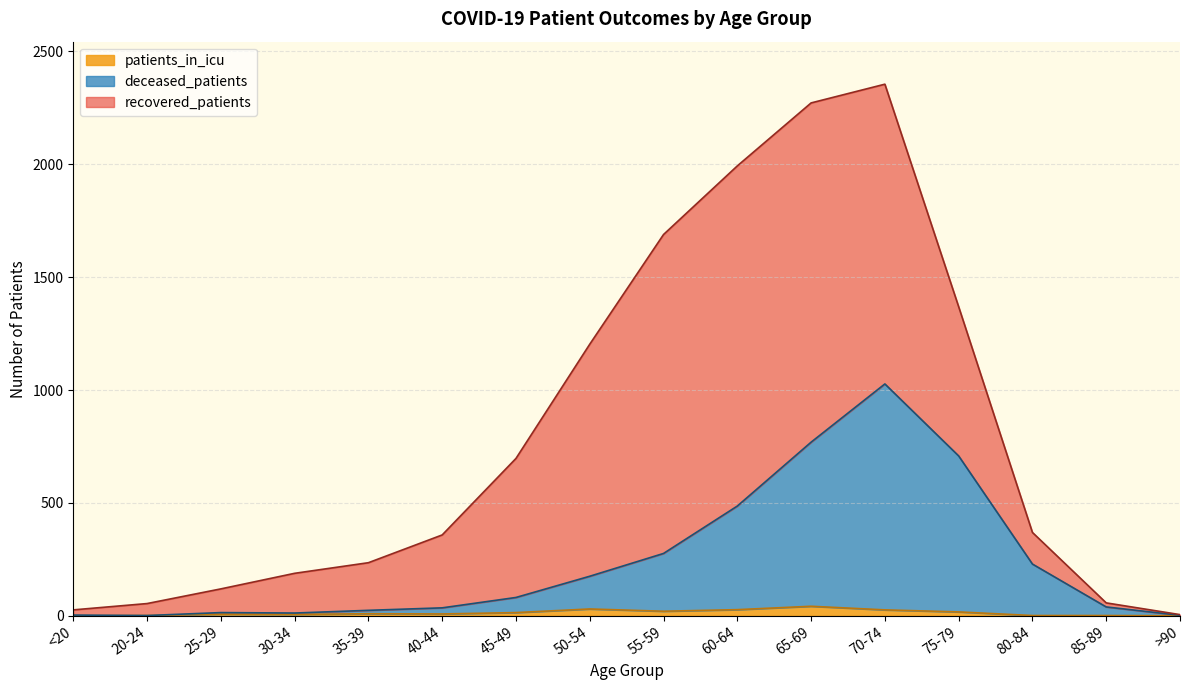

How many data points in patients_in_icu are less than 9?

8